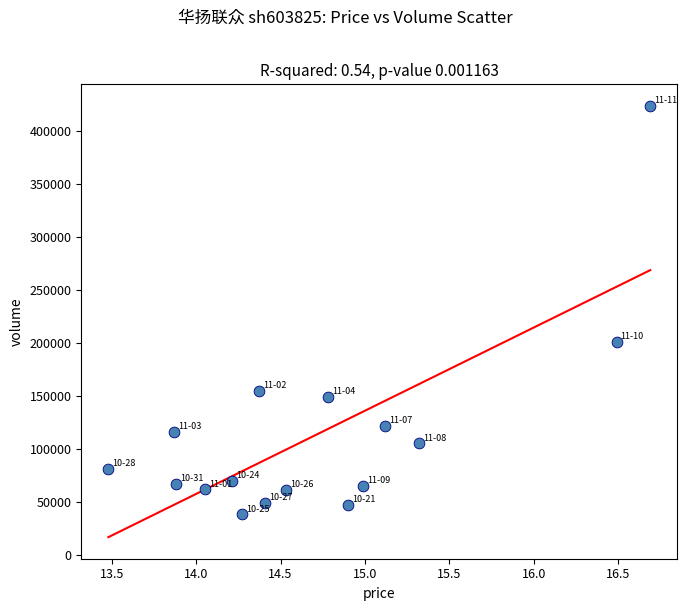

What Y value in the scatter plot is closest to 230837?

201014